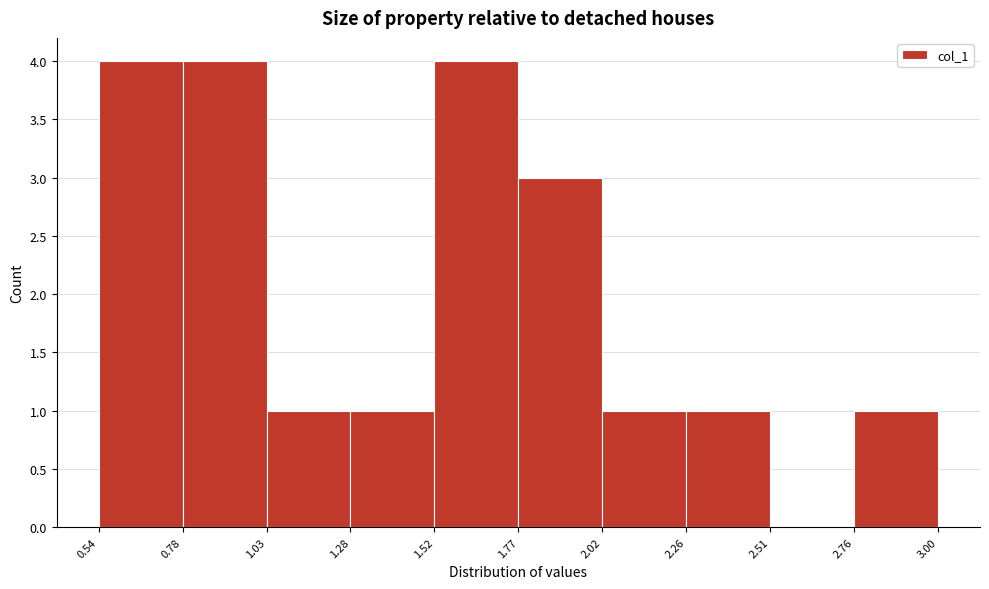

How tall is the bar that spans 0.78 to 1.03 on the x-axis? The values are not printed on the chart, so give them approximately, as read against the axis.

4